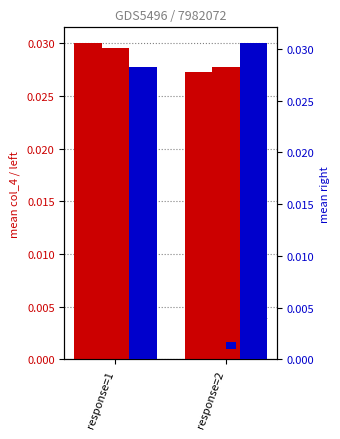

At which label does col_4 reach its peak?

response=1